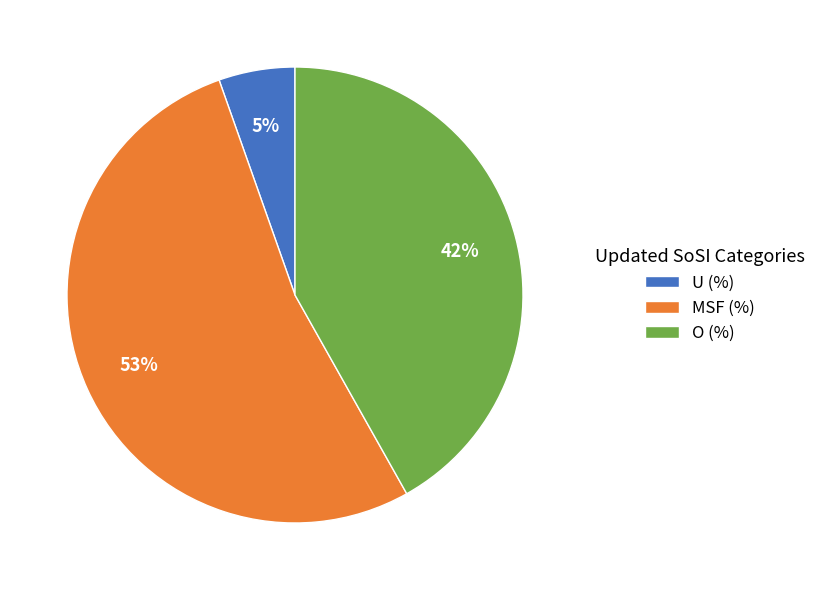

Combined, do MSF (%) and U (%) account for over 50%?

Yes